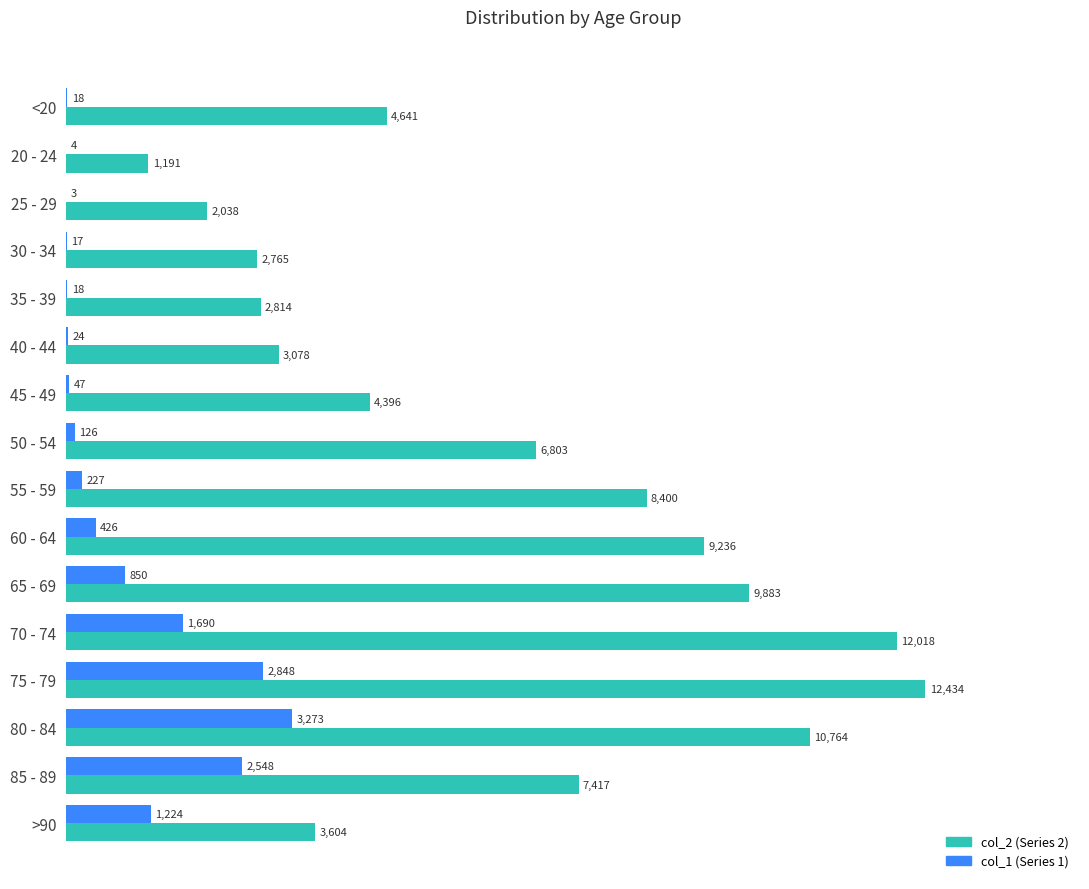

What is the maximum value shown in the chart?

12434